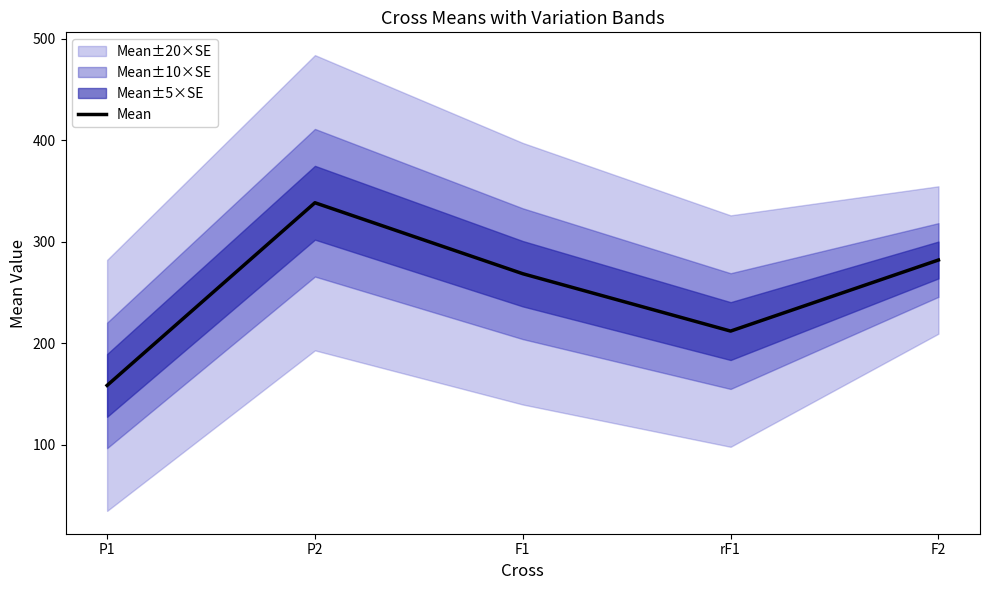

What is the minimum value shown in the chart?

158.5